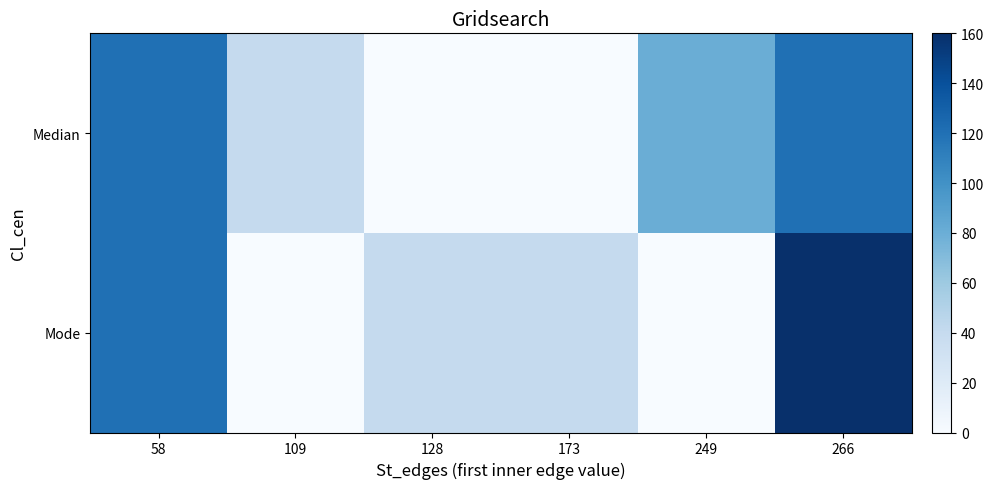

Reading left to right, transcribe all the data shown in this chart.

Median: 58=120	109=40	128=0	173=0	249=80	266=120
Mode: 58=120	109=0	128=40	173=40	249=0	266=160